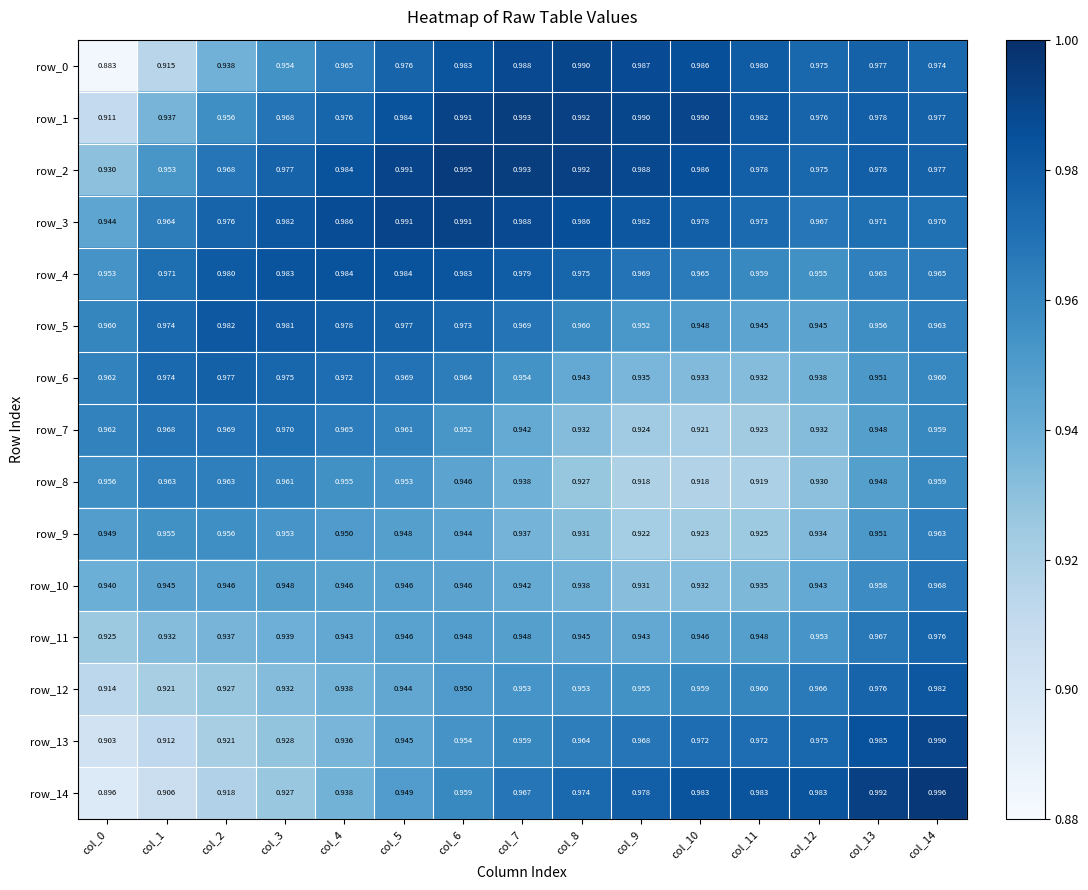

Which series has the largest total across all categories?

row_2